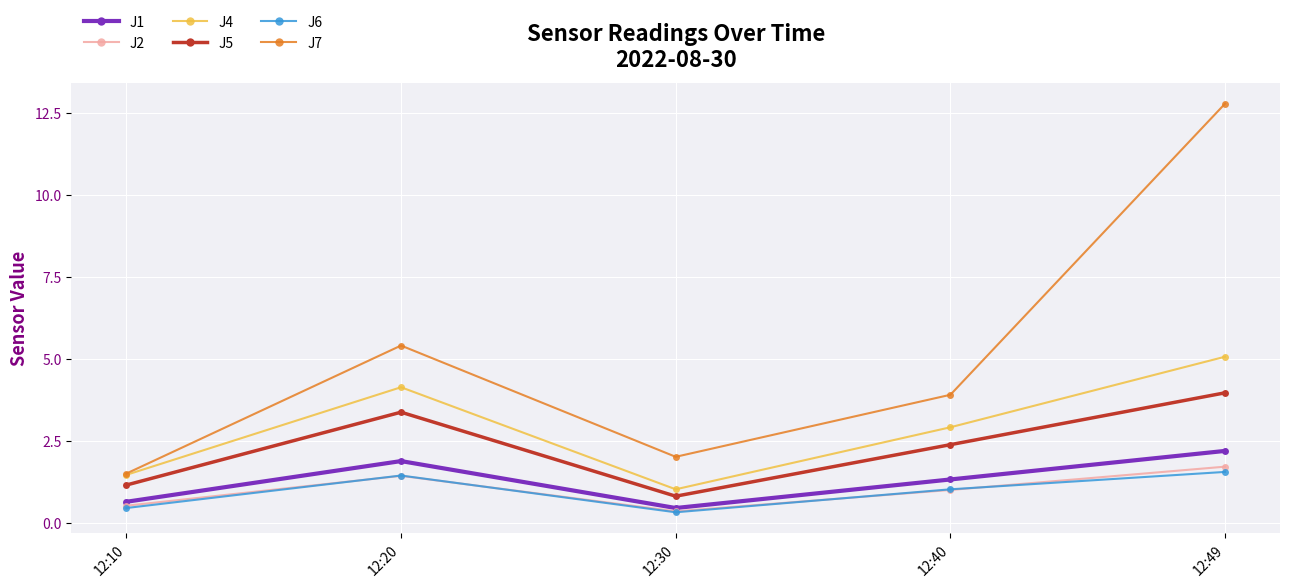

Which series has the widest spread of values?

J7